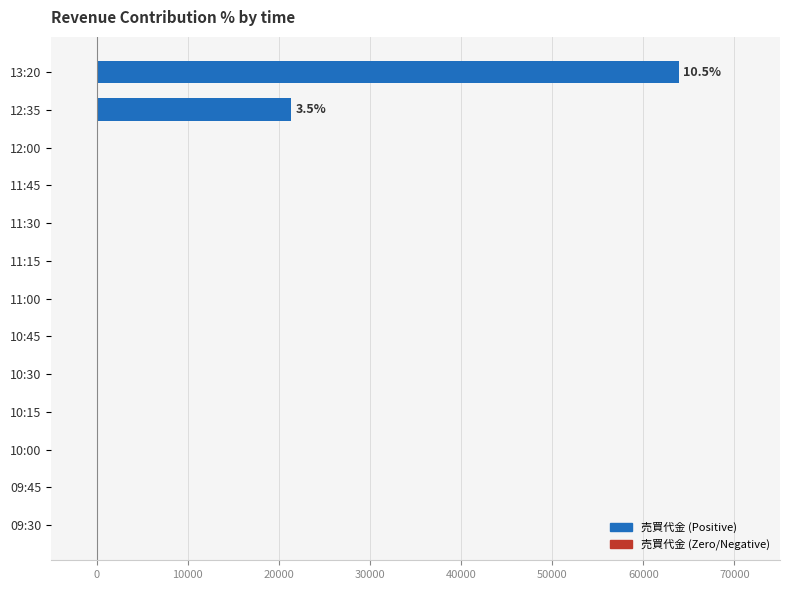

What is the average value?

6554